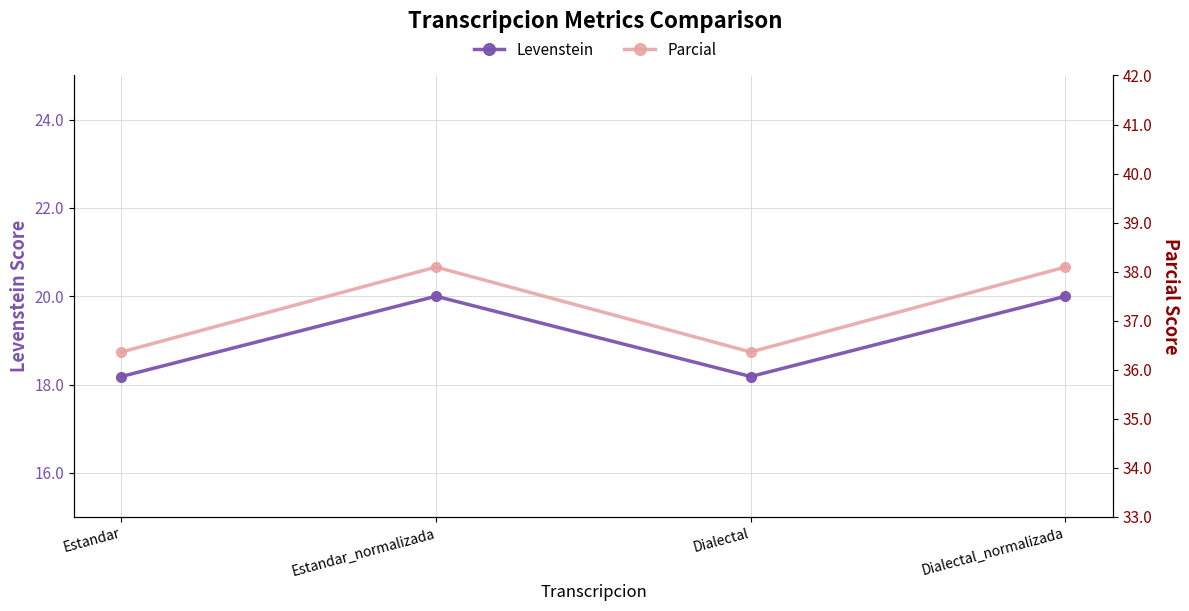

At which category does Levenstein reach its first local peak?

Estandar_normalizada